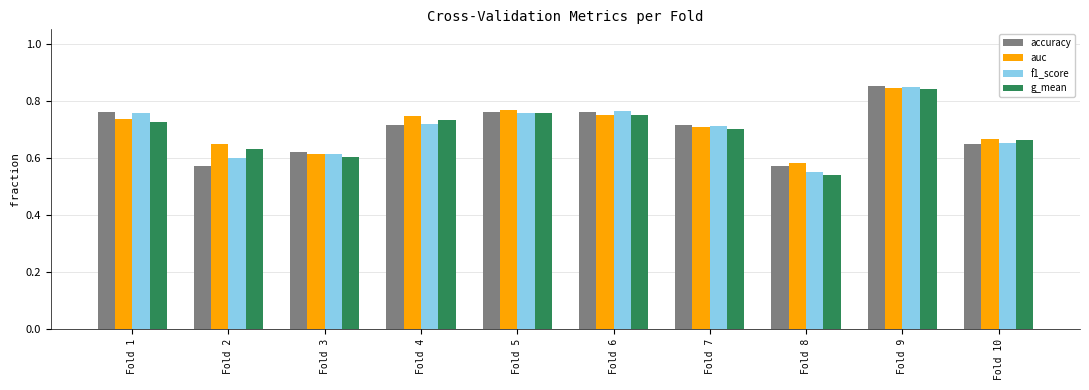

At which category is the sum across all series the highest?

Fold 9